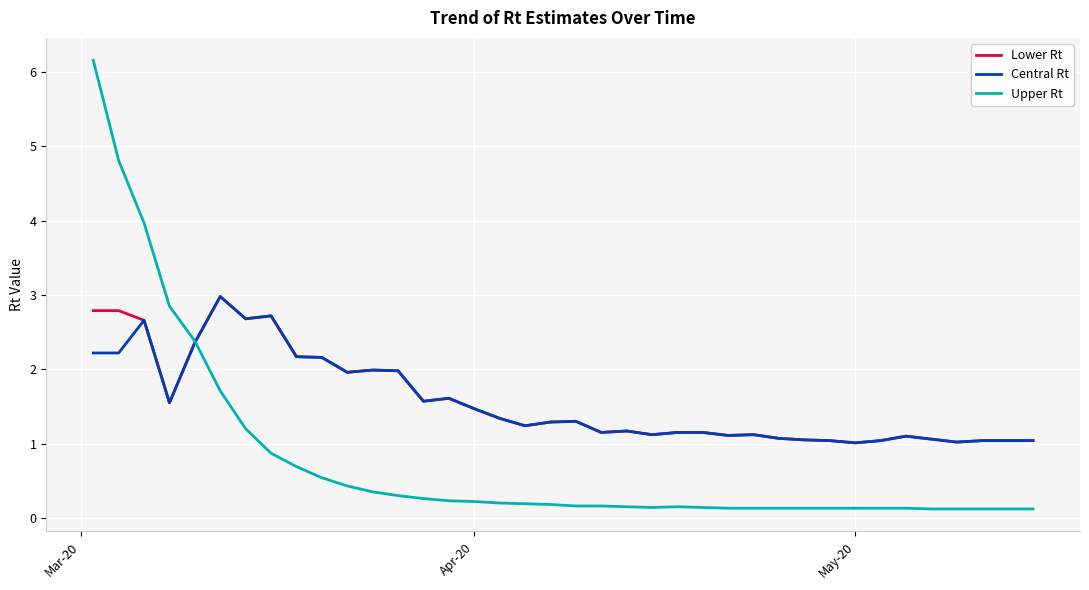

How many intersections are there between Upper Rt and Lower Rt?

1